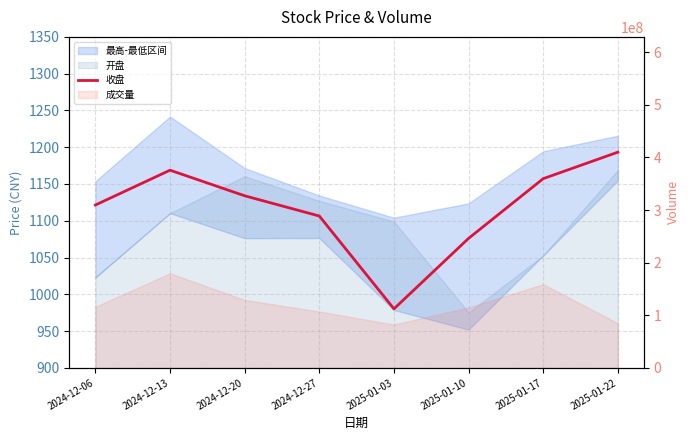

Which category has the highest value across all series?

2025-01-22